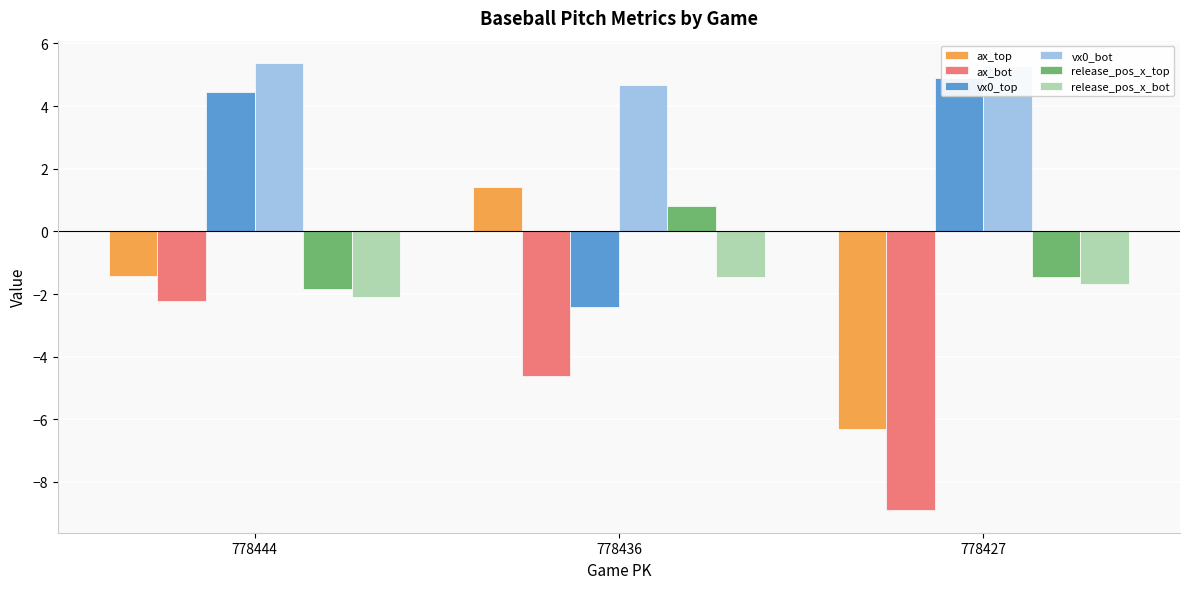

Count the number of data series in this chart.

6